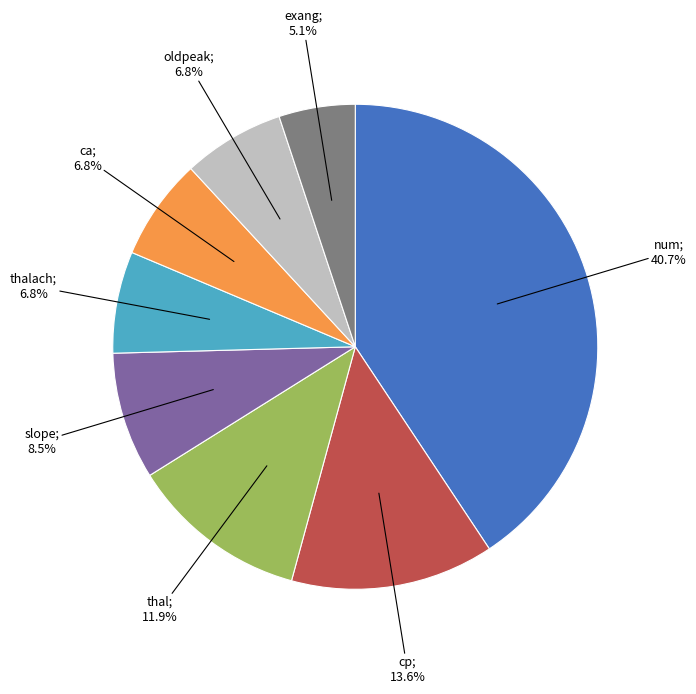

Is there a majority slice in this chart?

No